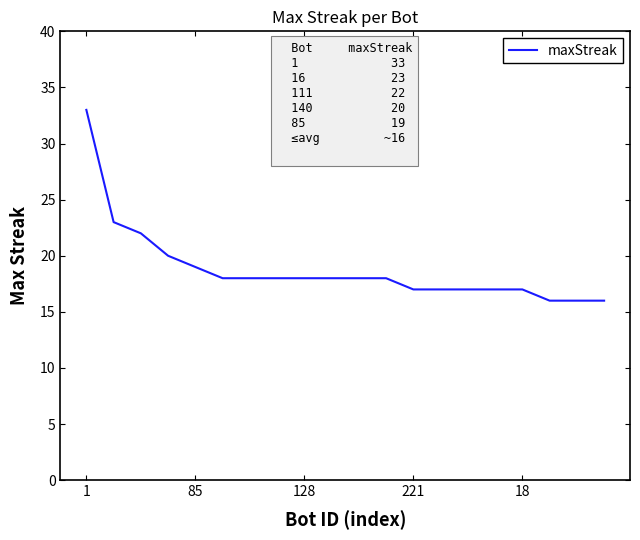

What is the minimum value shown in the chart?

16